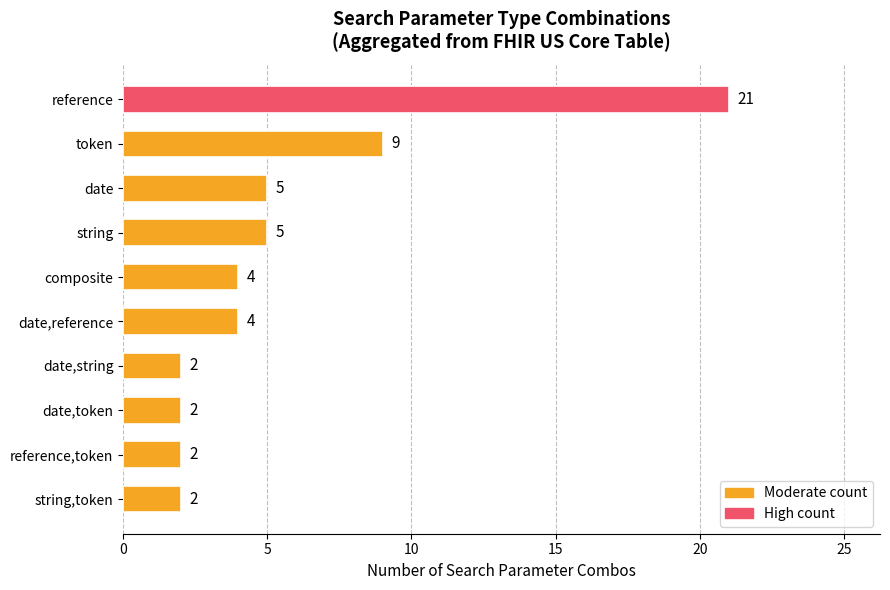

What is the maximum value shown in the chart?

21